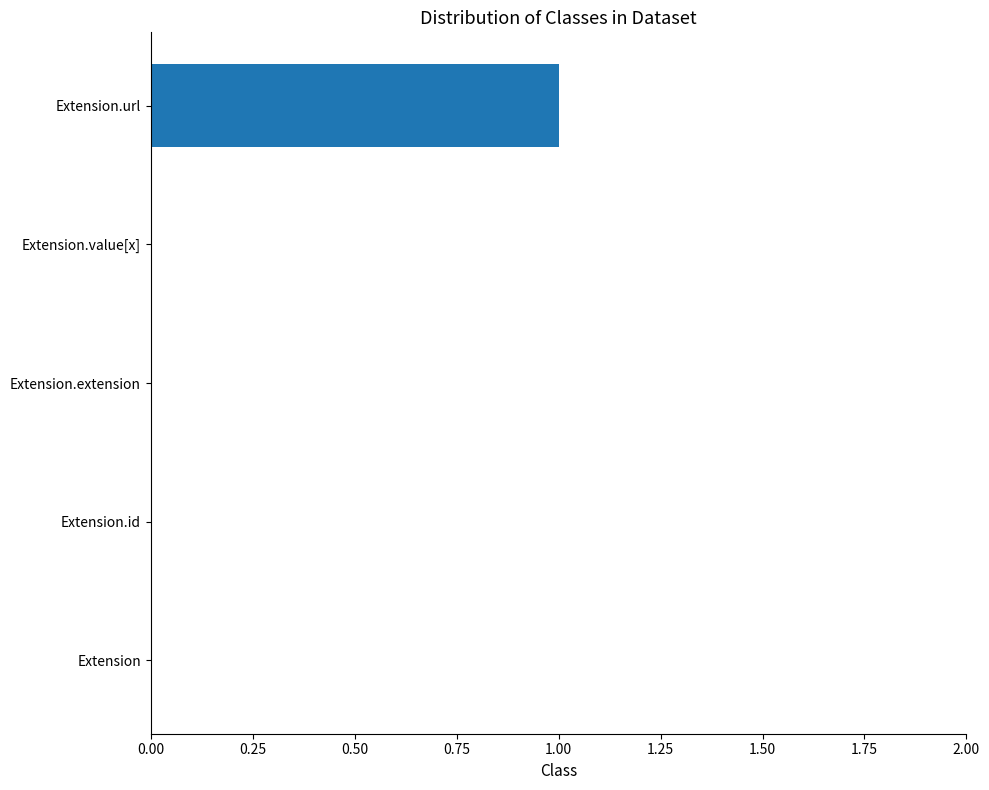

True or false: the data shows 0 at Extension.id.

True